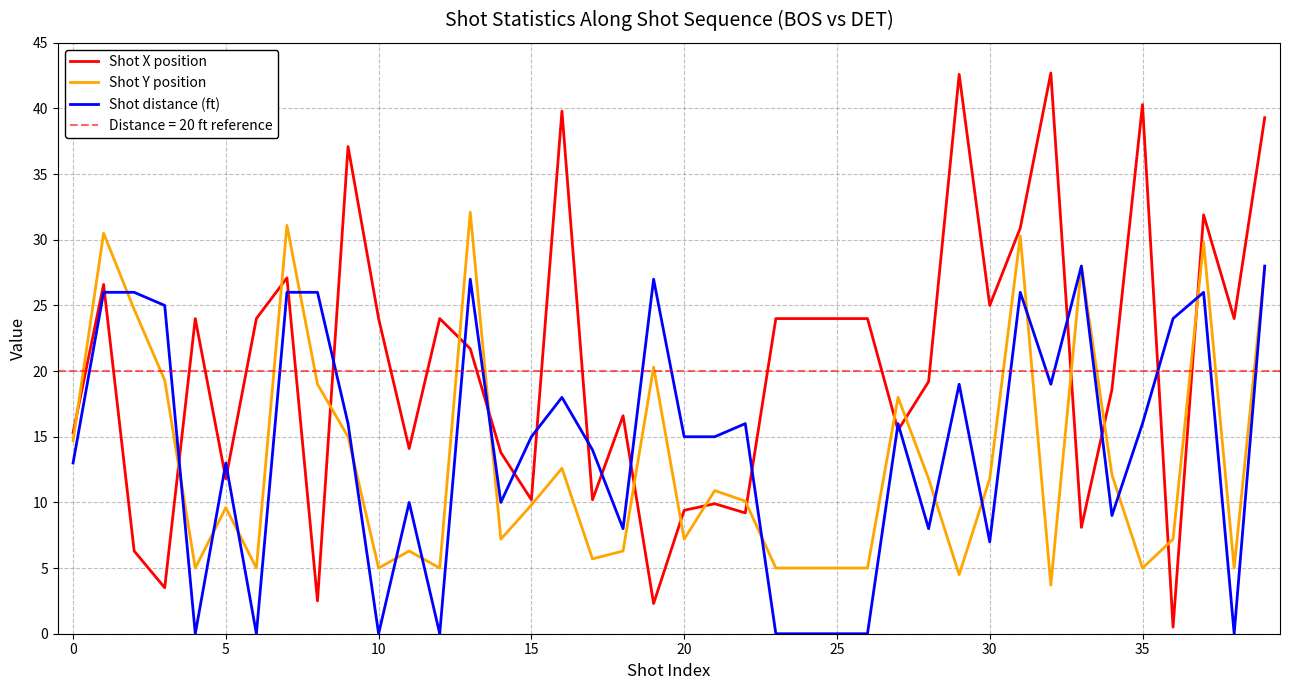

What is the highest value of the Shot X position series?

42.7